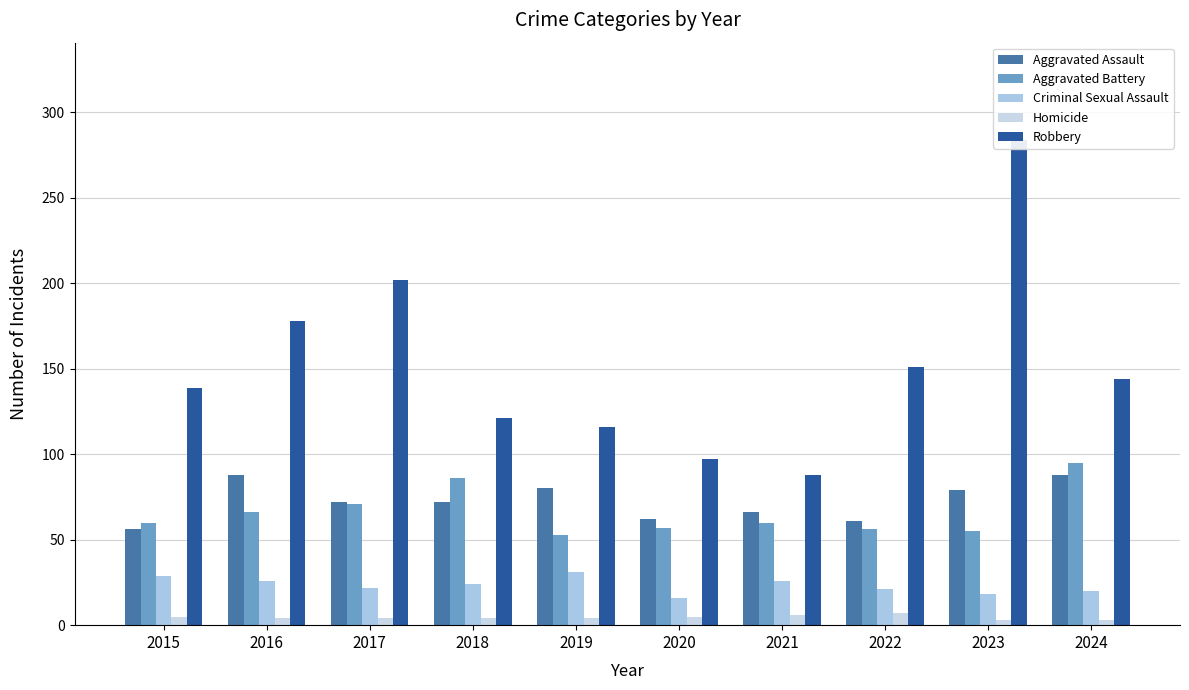

Between 2019 and 2022, which series saw the biggest shift?

Robbery